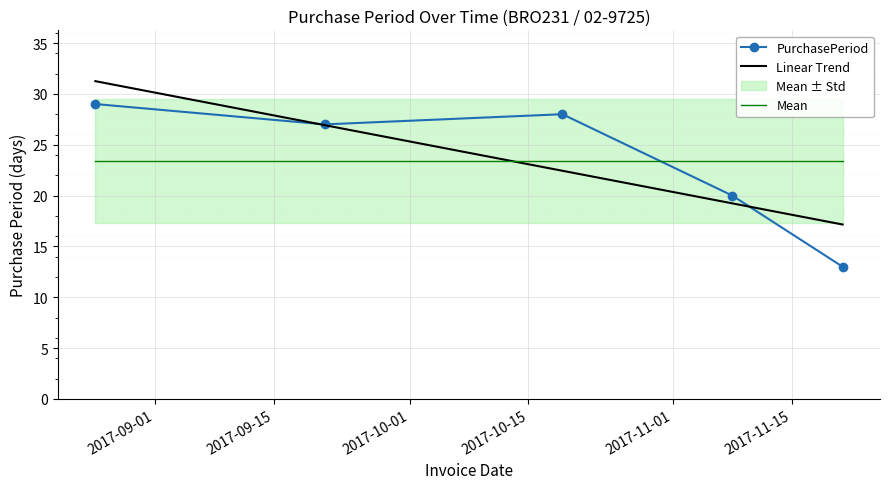

What is the highest value of the Mean series?

23.4